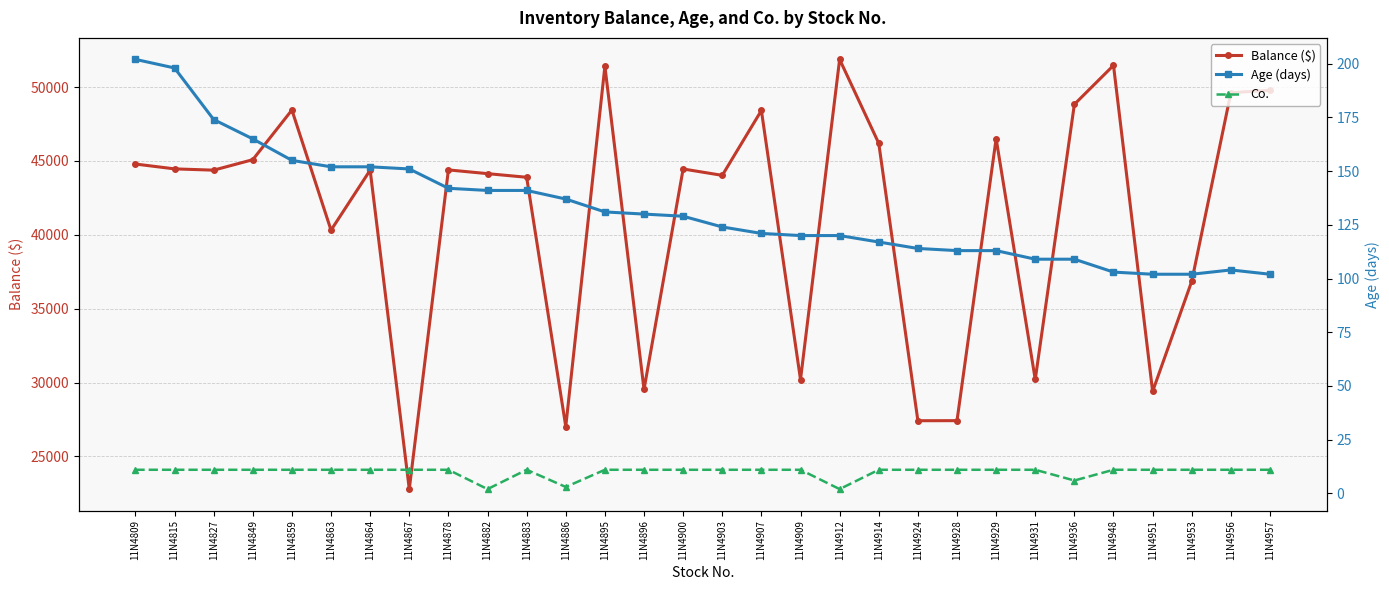

The Balance ($) series shows 15325.7 at 11N4951. True or false?

False